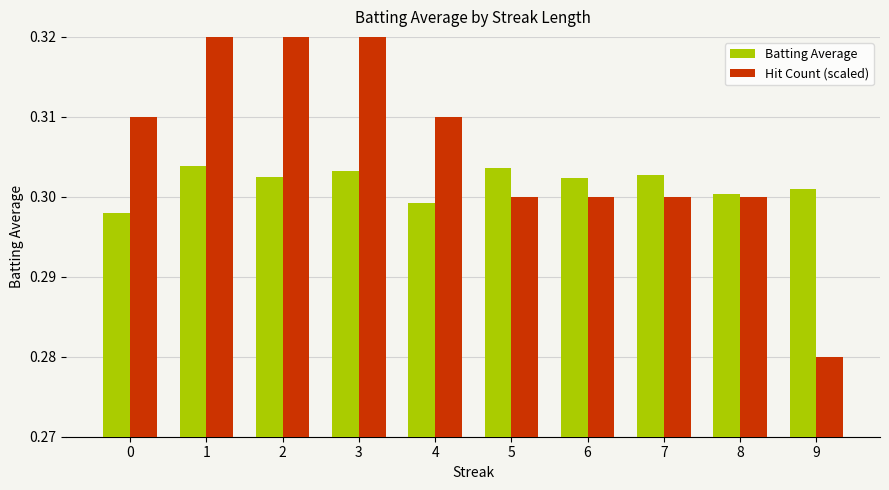

What is the value of the Batting Average bar at the 1st from the left?

0.3